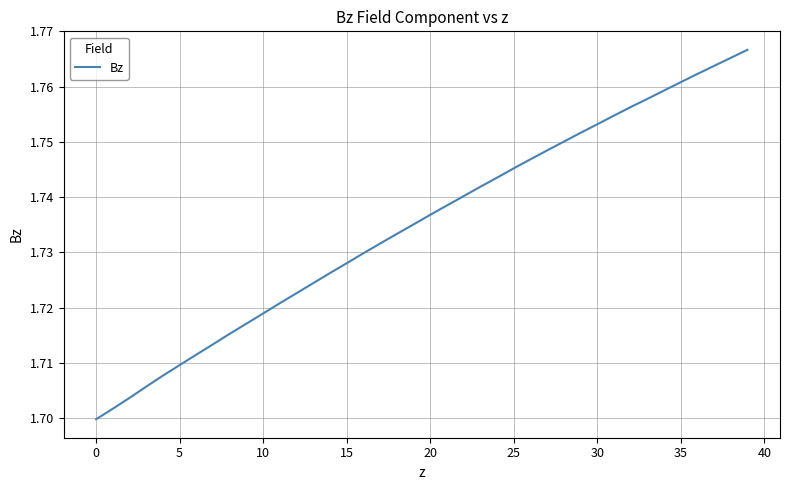

What is the sum of all values?

69.4